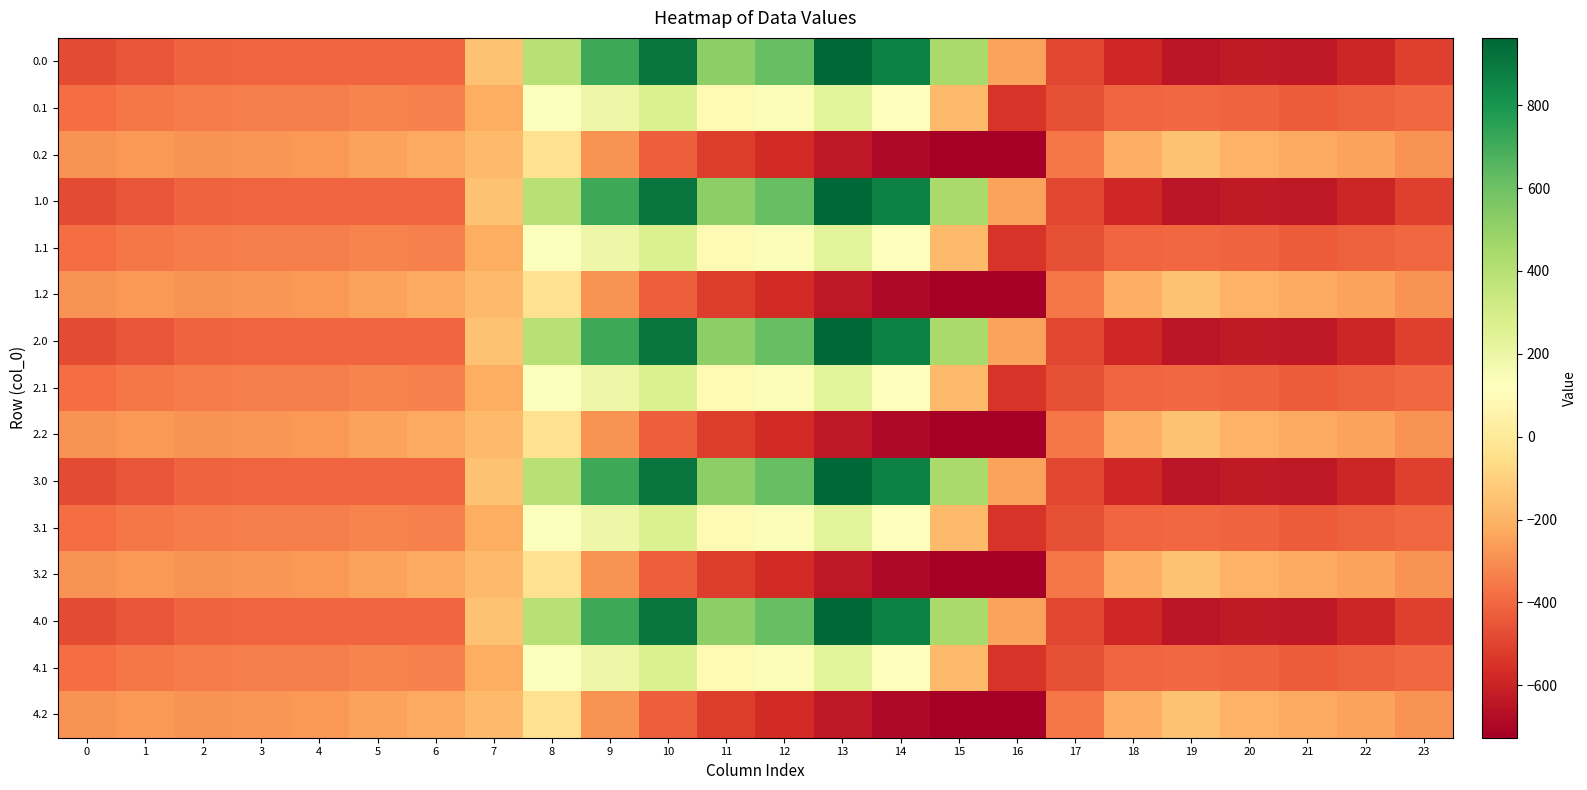

What is the total value across all series at 7?

-2719.2